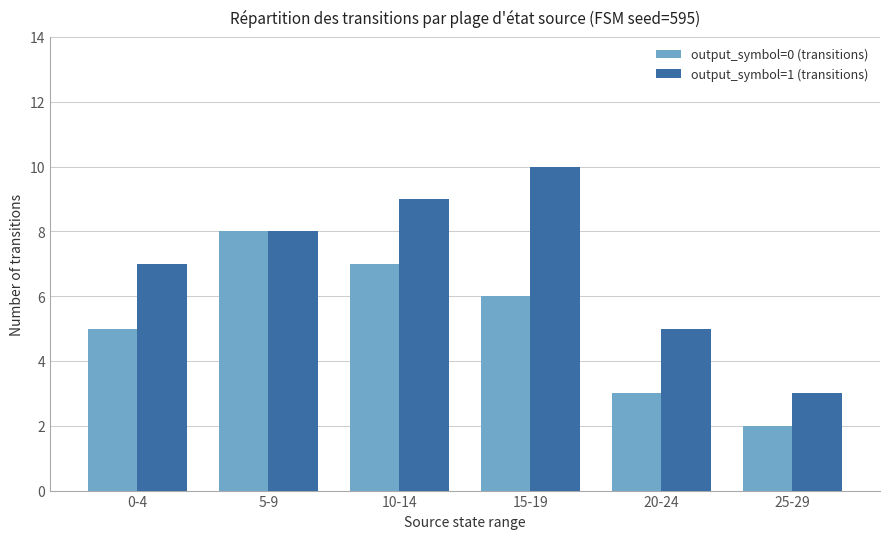

List the series in order of their overall mean, lowest first.

output_symbol=0 (transitions), output_symbol=1 (transitions)